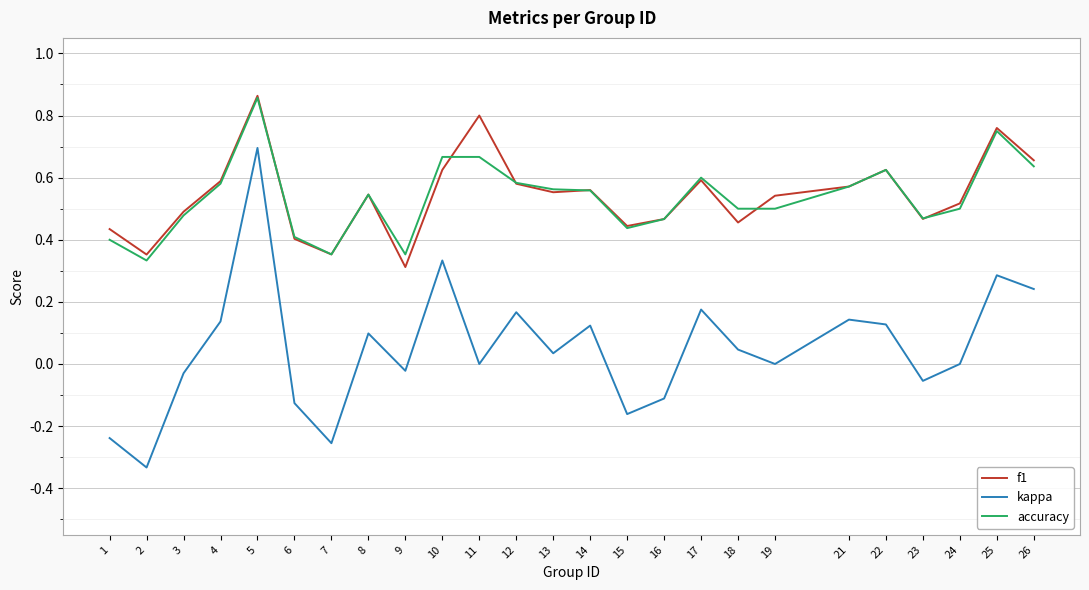

What are all the series names shown in the legend?

f1, kappa, accuracy